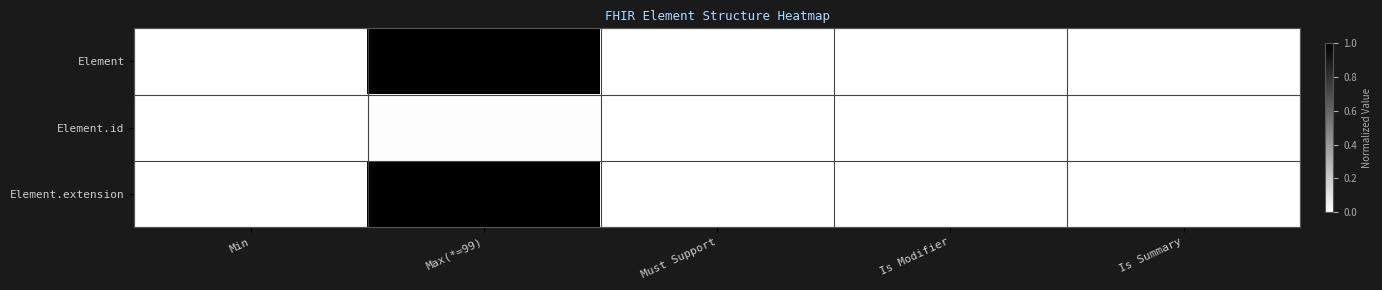

At how many categories does at least one series exceed 0?

1